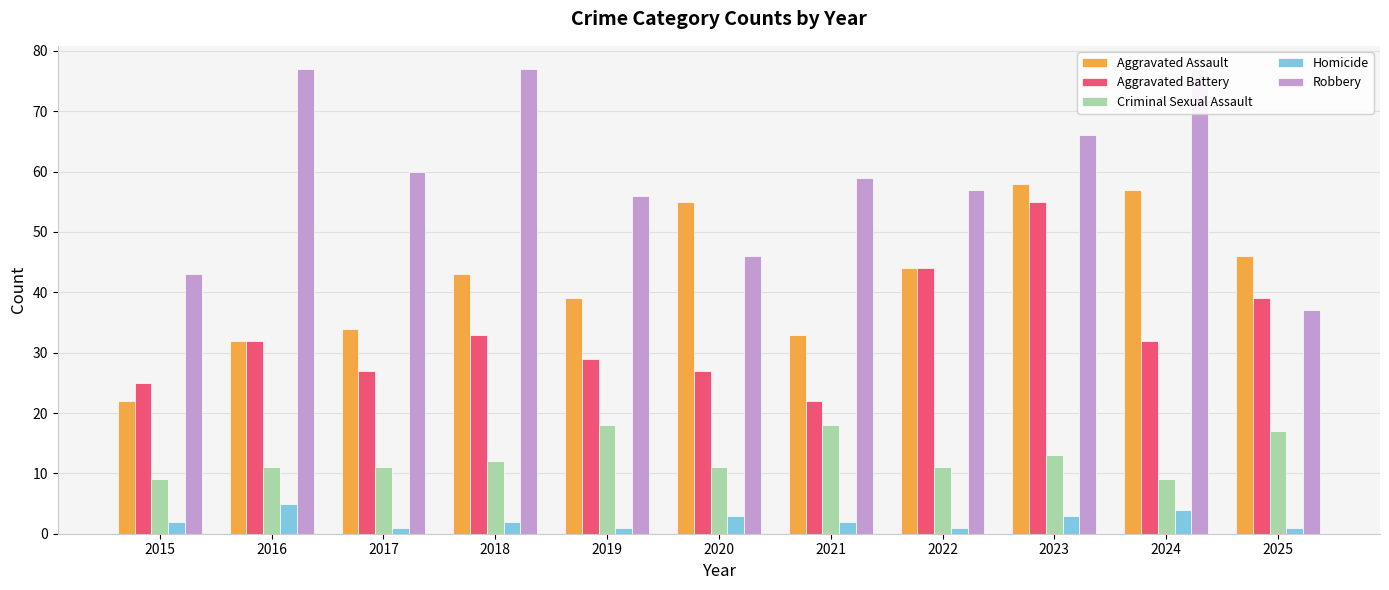

Which category has the lowest value in the Aggravated Assault series?

2015